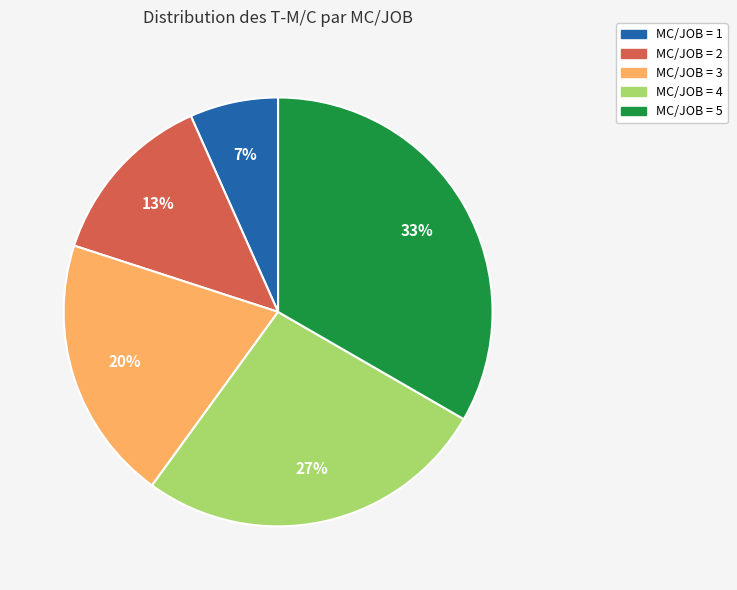

Rank the categories by value from highest to lowest.

MC/JOB = 5, MC/JOB = 4, MC/JOB = 3, MC/JOB = 2, MC/JOB = 1